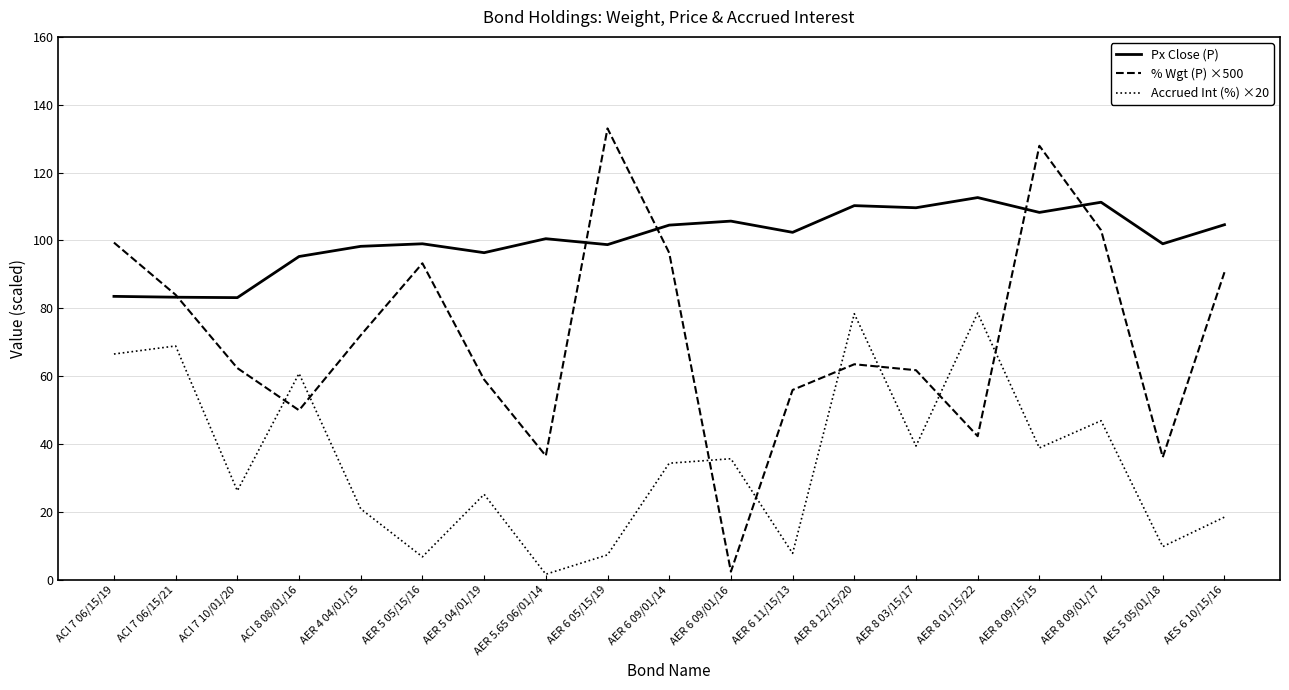

True or false: Px Close (P) and Accrued Int (%) ×20 cross at least once.

False